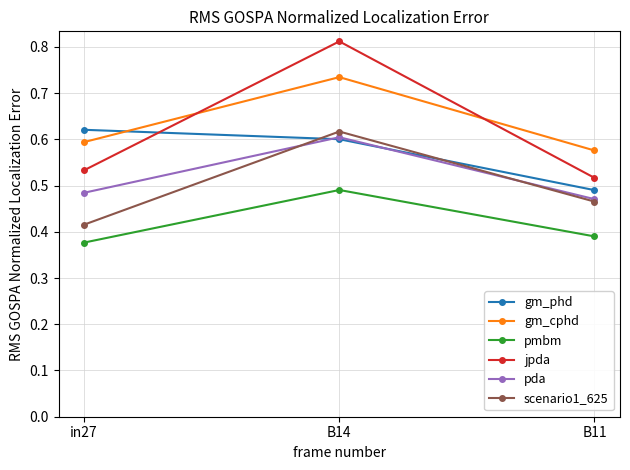

Rank the categories by gm_phd value from lowest to highest.

B11, B14, in27